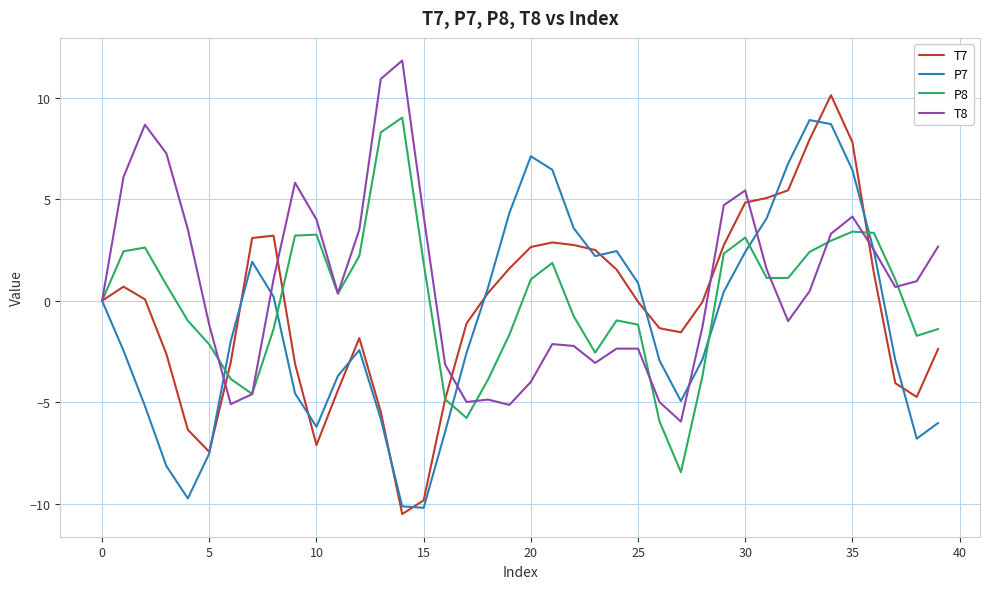

What is the minimum value shown in the chart?

-10.5